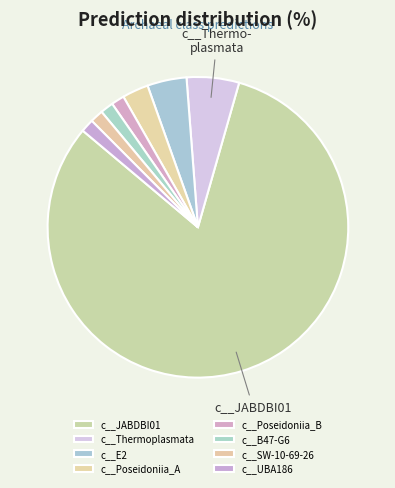

What is the ratio of the value at c__E2 to the value at c__Poseidoniia_A?

1.5